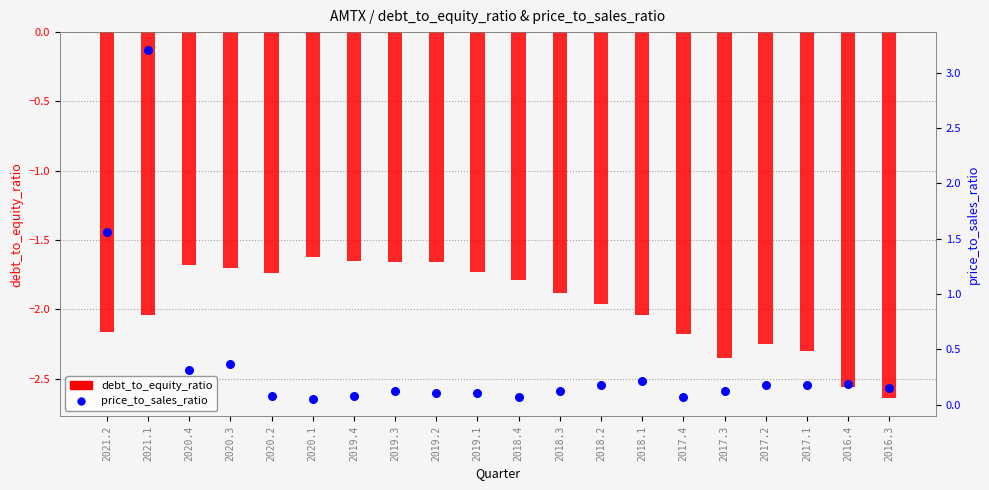

At how many categories does at least one series exceed -2?

20